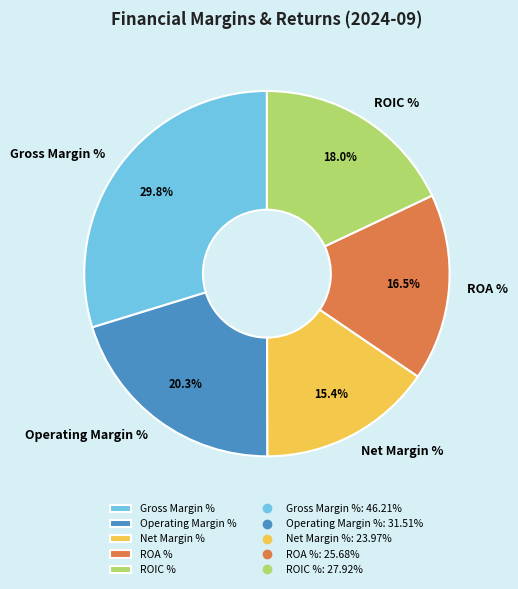

True or false: Gross Margin % accounts for 37% of the total.

False